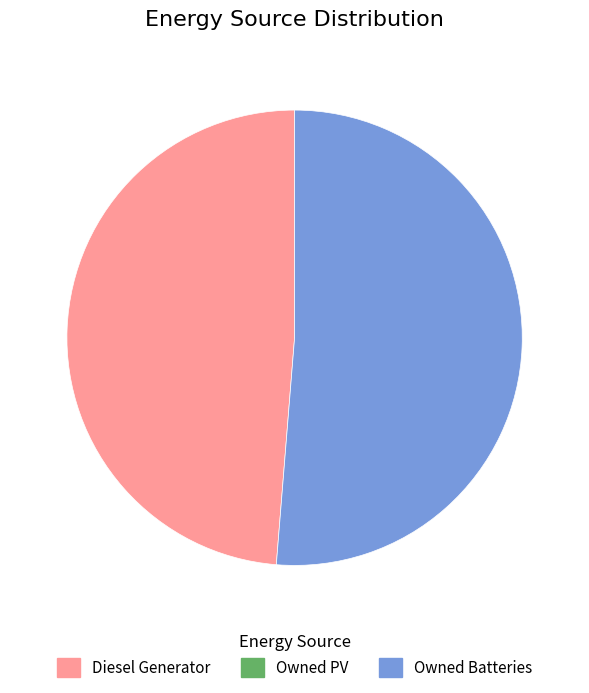

Does any single category account for the majority?

Yes